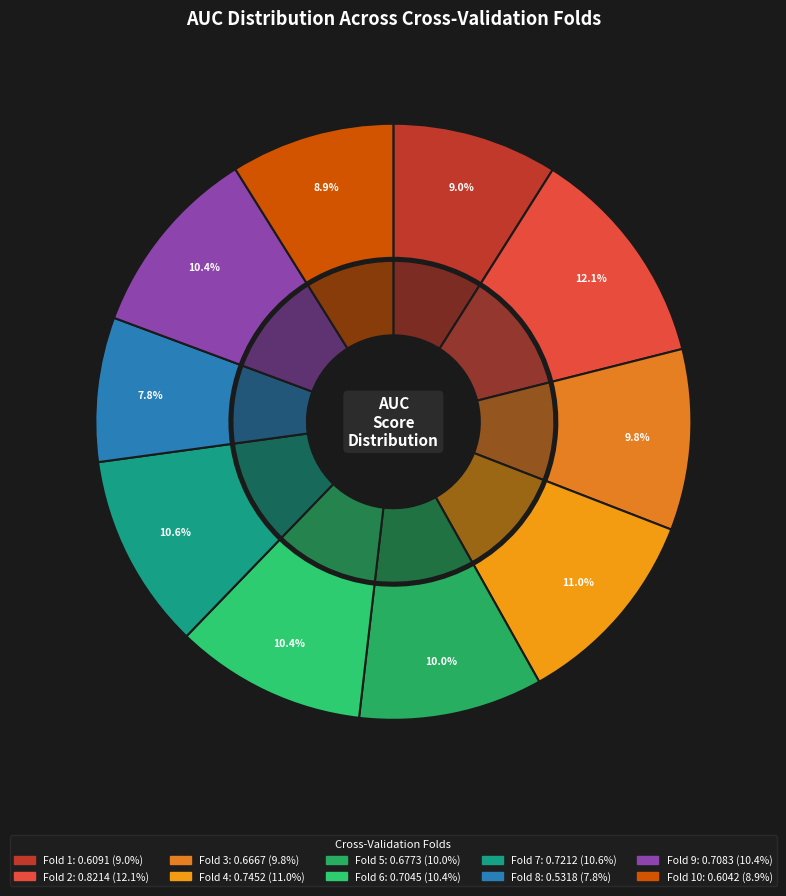

Which slice is the largest?

Fold 2